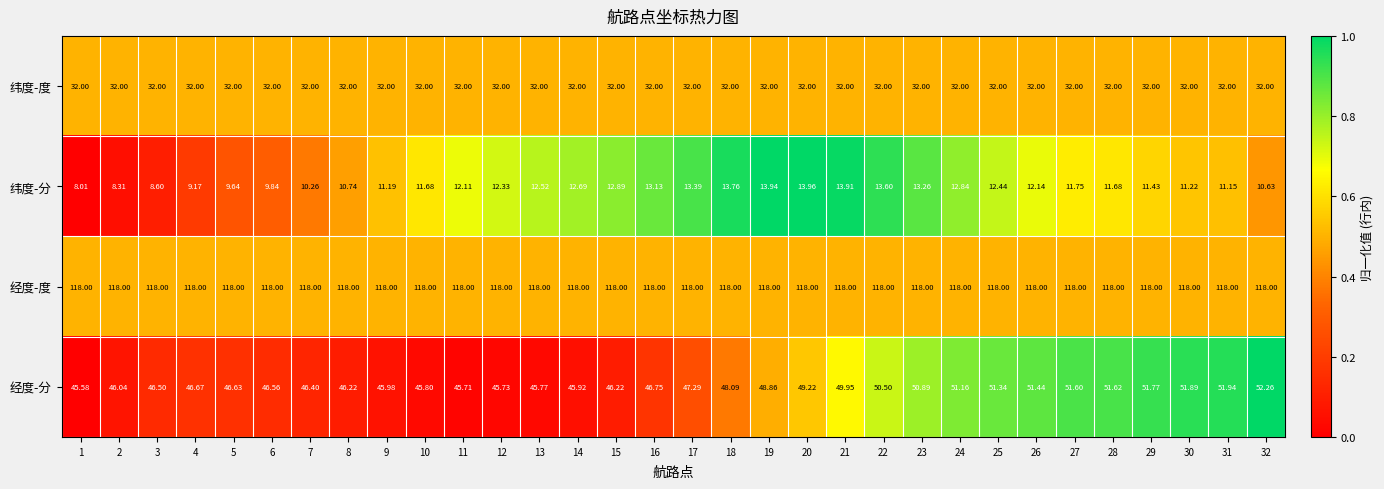

Which series has the widest spread of values?

经度-分